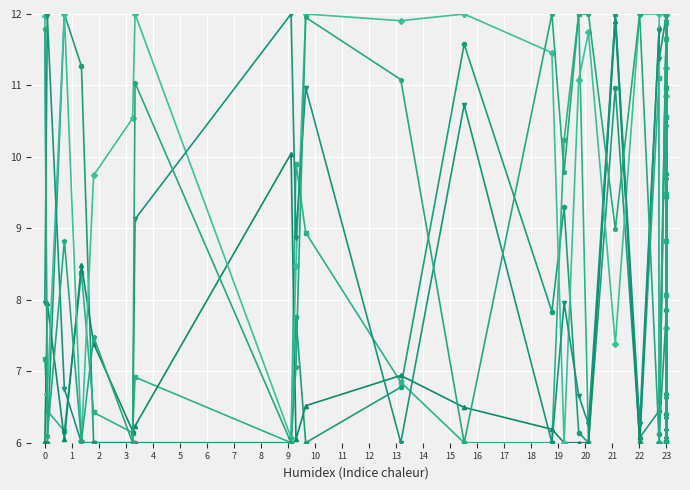

What is the smallest value displayed?

6.0